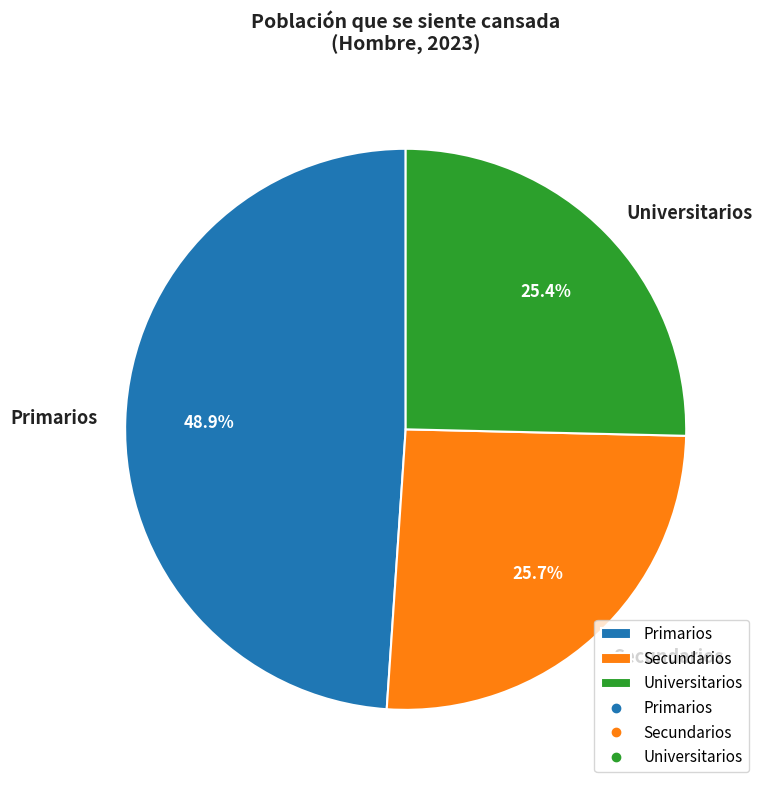

To the nearest percent, what is the combined percentage of Universitarios and Secundarios?

51%